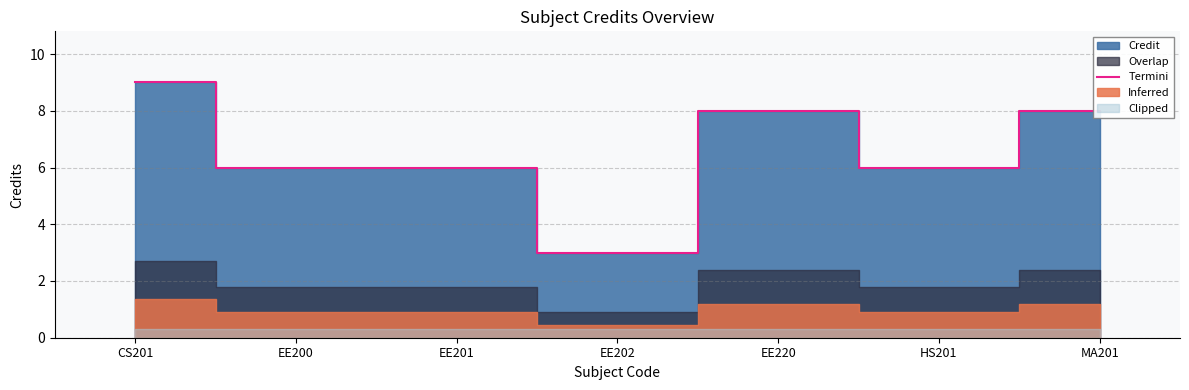

At which category does the data reach its first local valley?

EE202